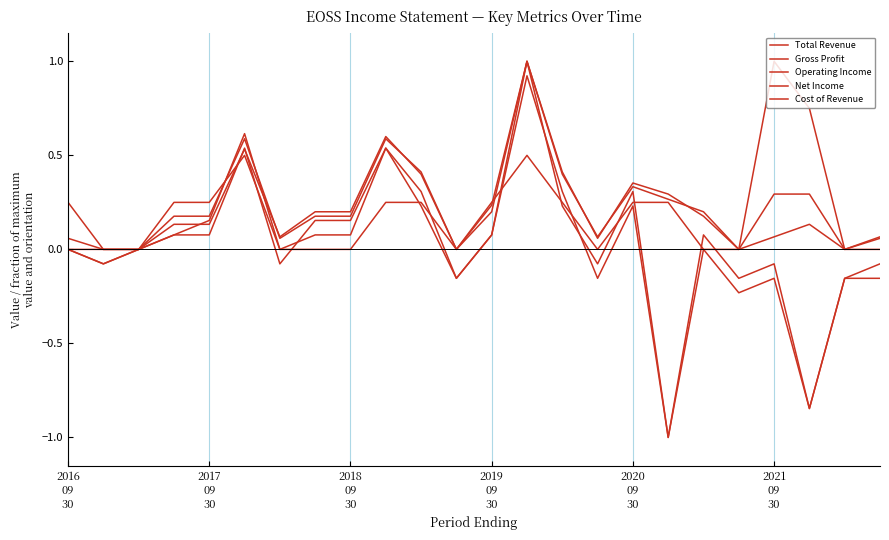

How many lines are shown in the chart?

5